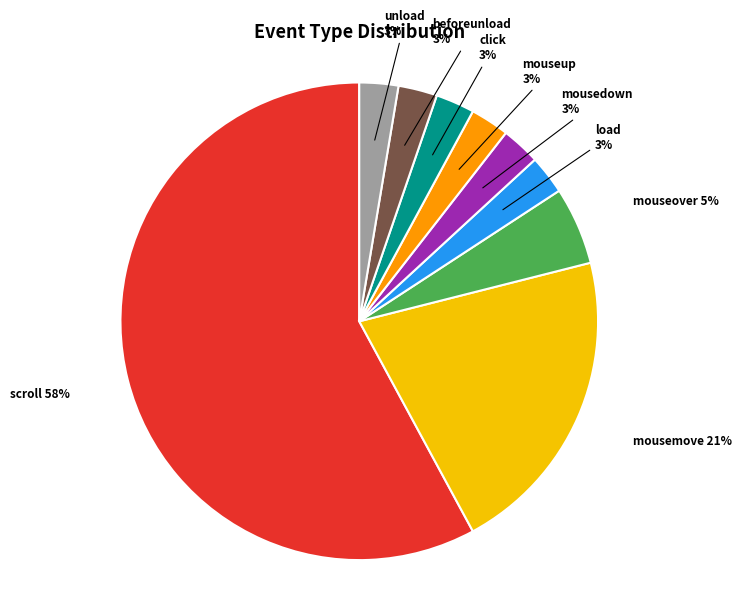

Count the number of slices in the pie.

9